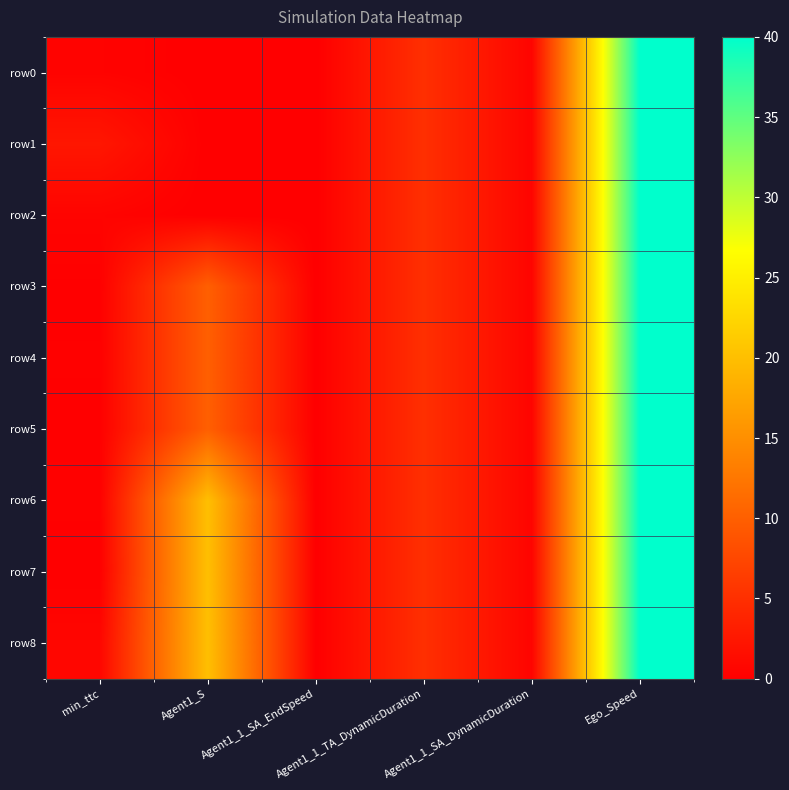

Between Ego_Speed and Agent1_S, which is larger?

Ego_Speed